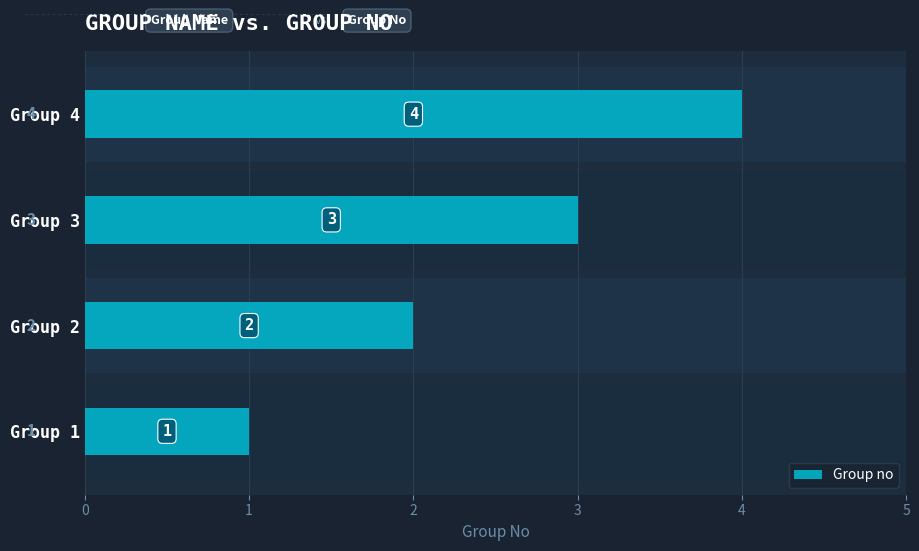

What is the greatest value displayed?

4